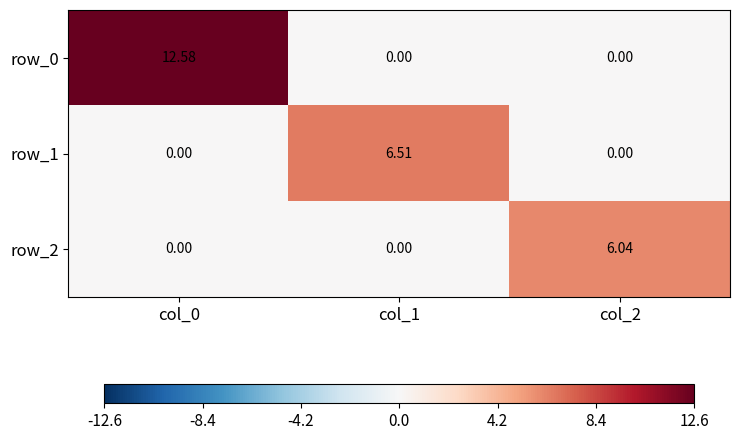

Rank the series by their maximum value, from lowest to highest.

row_2, row_1, row_0